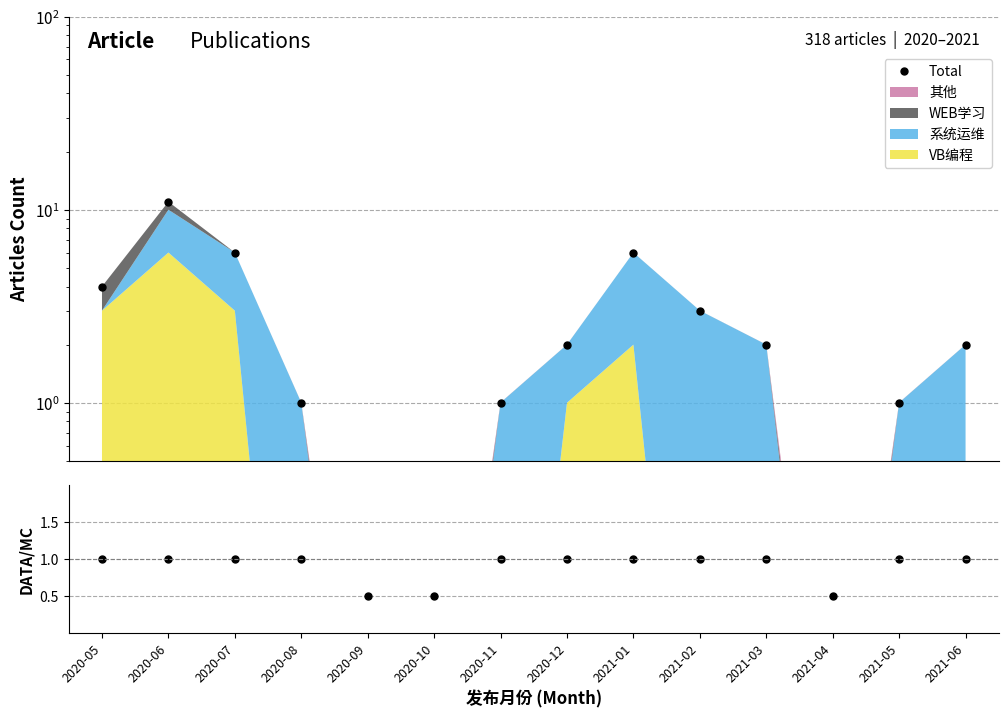

How many data points in Total are above 2?

5